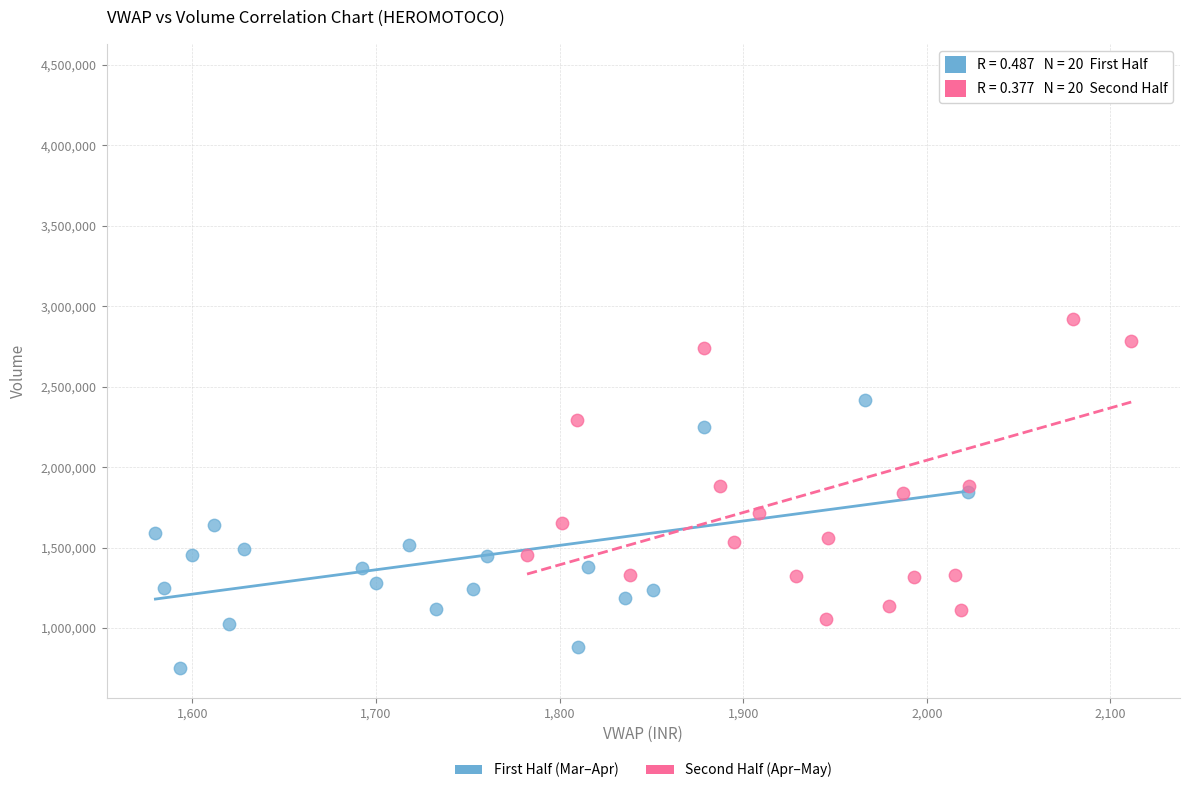

What are all the series names shown in the legend?

First Half (Mar–Apr), Second Half (Apr–May)